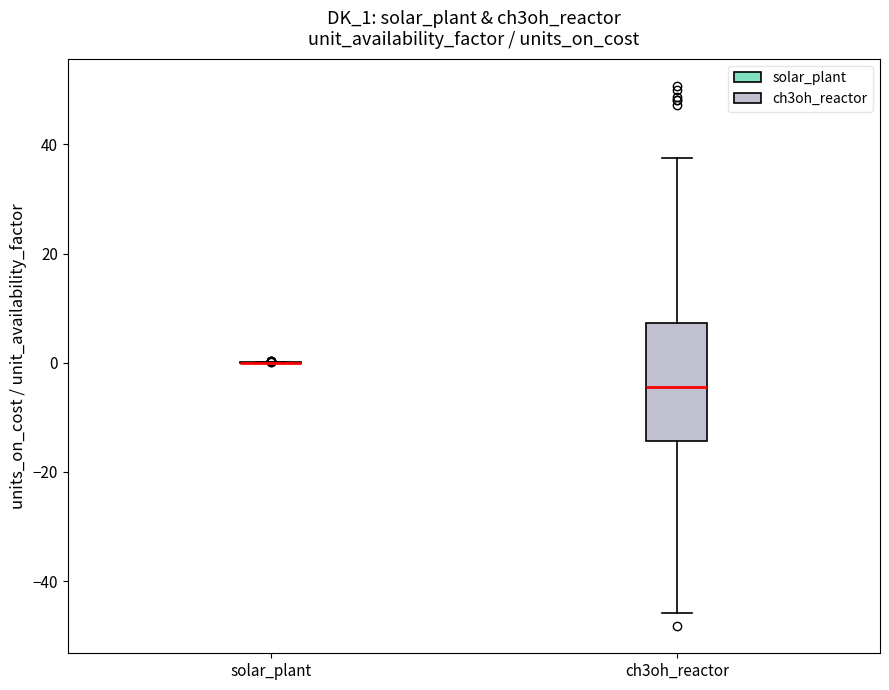

Comparing the boxes themselves (not the whiskers), which one is the tallest?

ch3oh_reactor